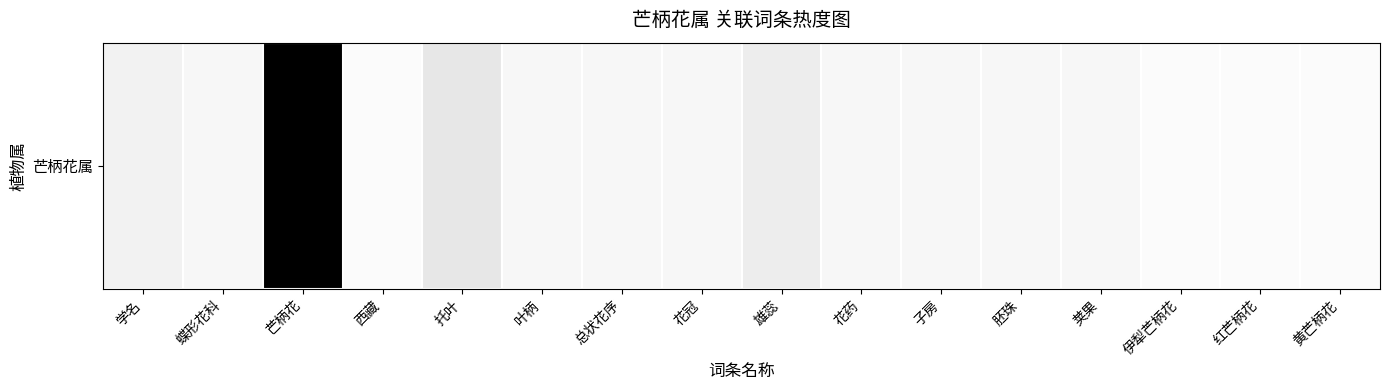

How many categories are shown in the chart?

16